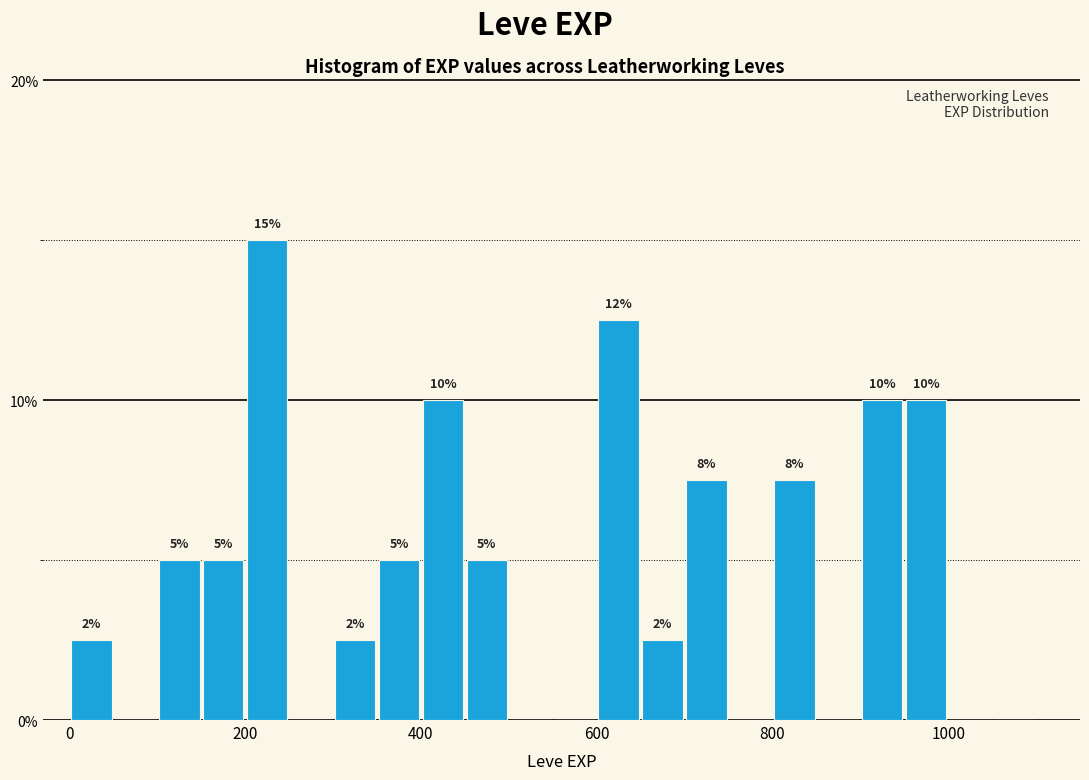

Around what value on the x-axis is the tallest bar? Give the approximate position of its centre, as read against the axis.

220